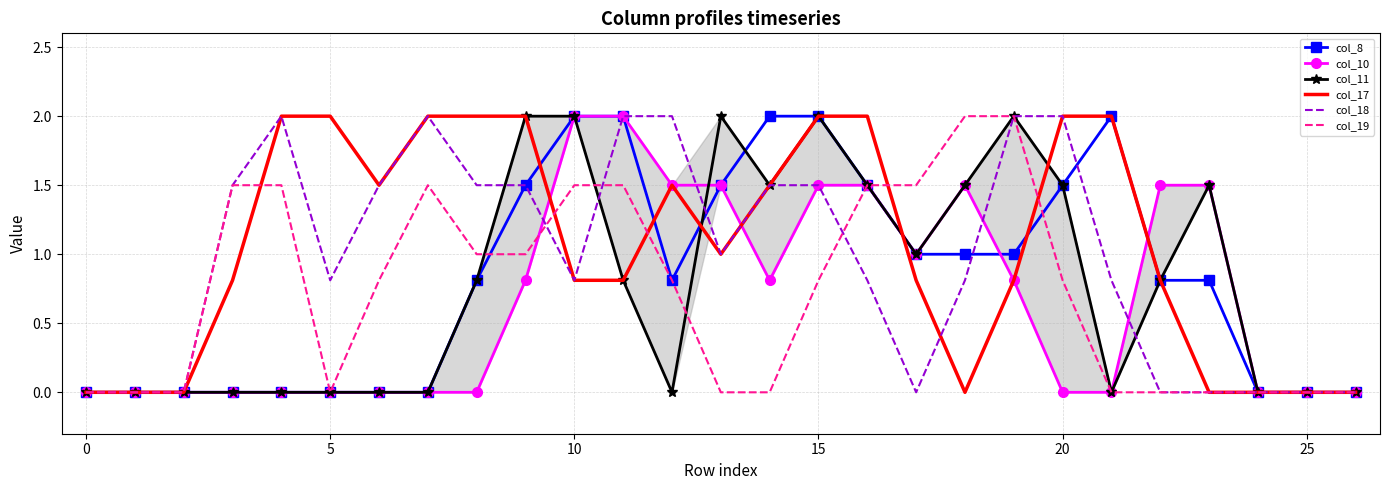

Where do col_10 and col_17 first cross each other?

9 and 10